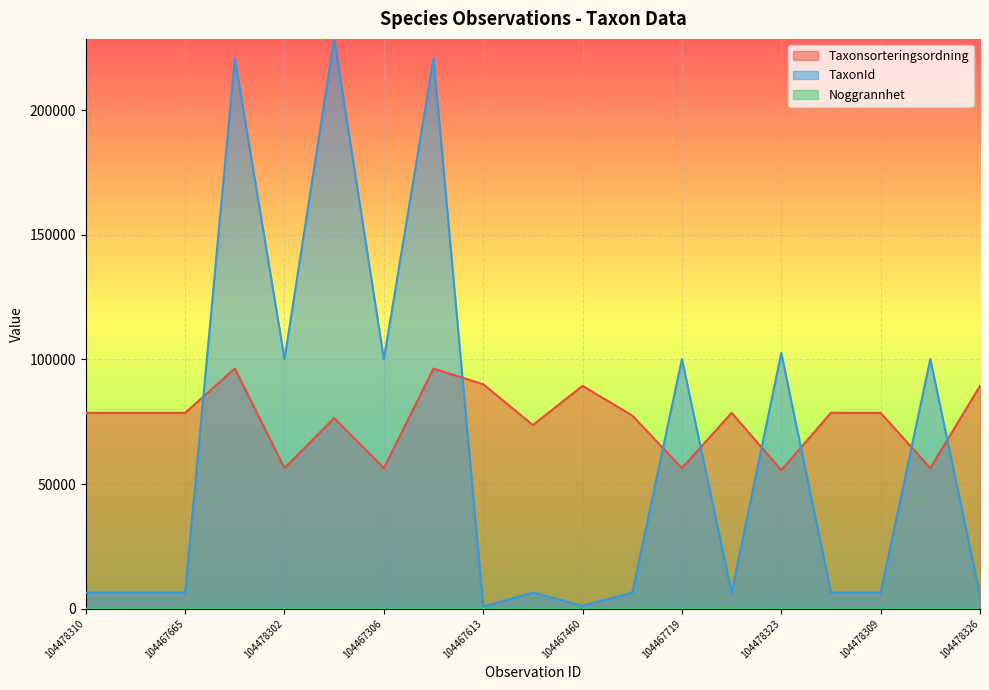

Where is the first local minimum for Taxonsorteringsordning?

104478302